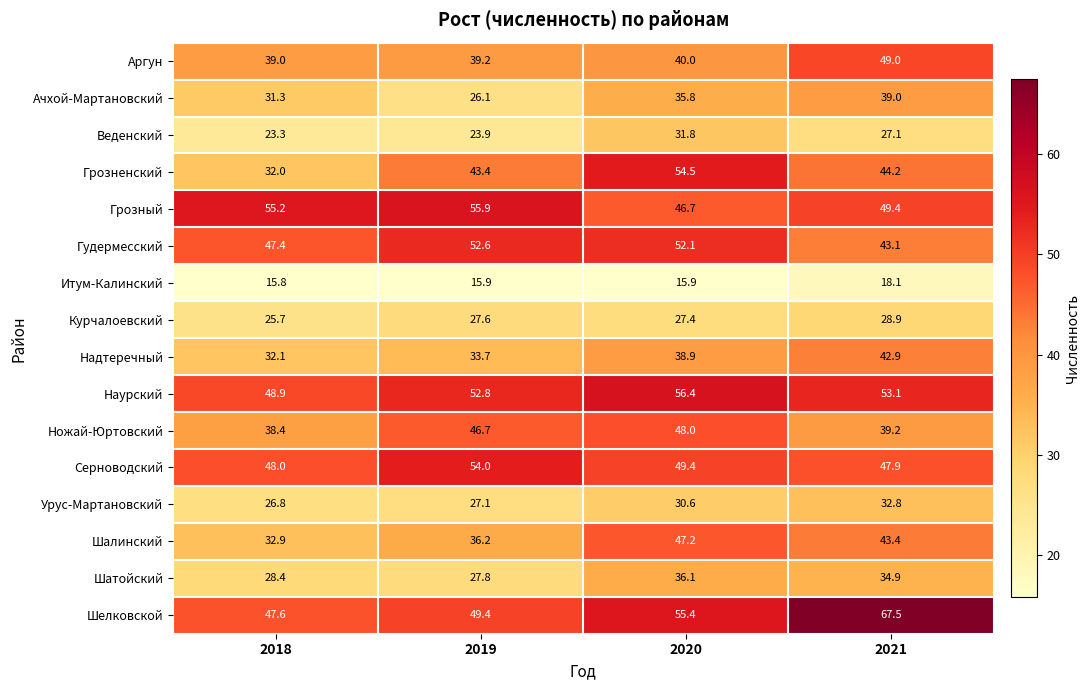

What is the sum of all Наурский values?

211.2